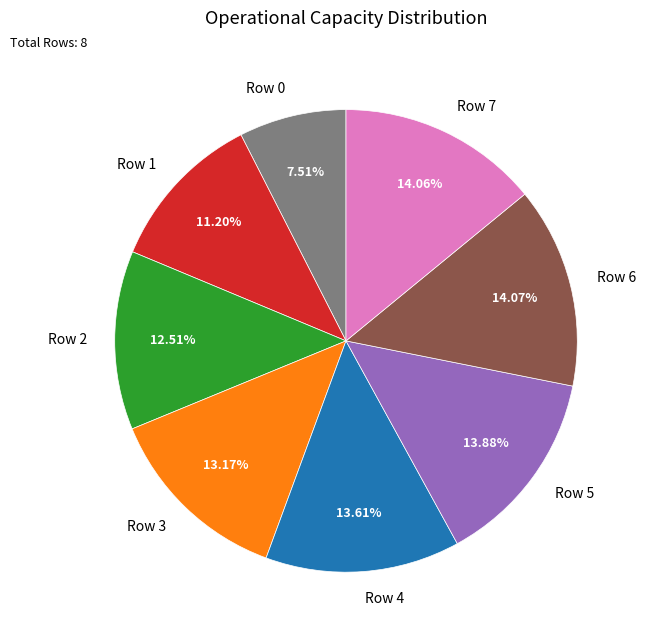

Count the number of slices in the pie.

8